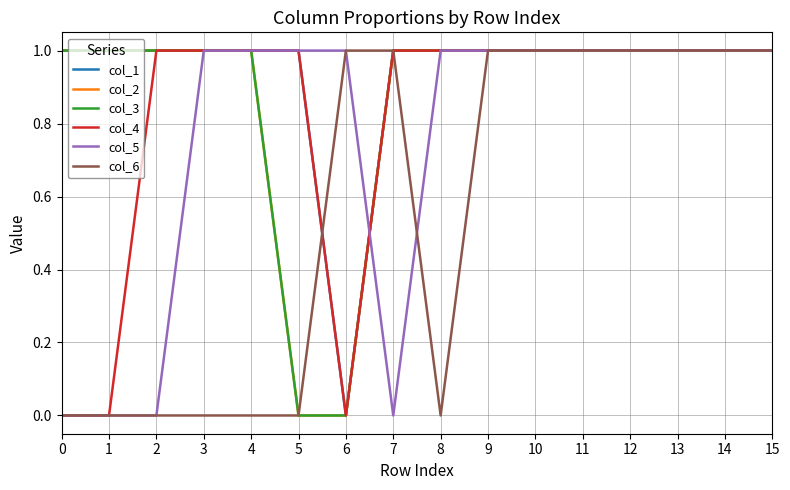

Which series has the largest total across all categories?

col_1